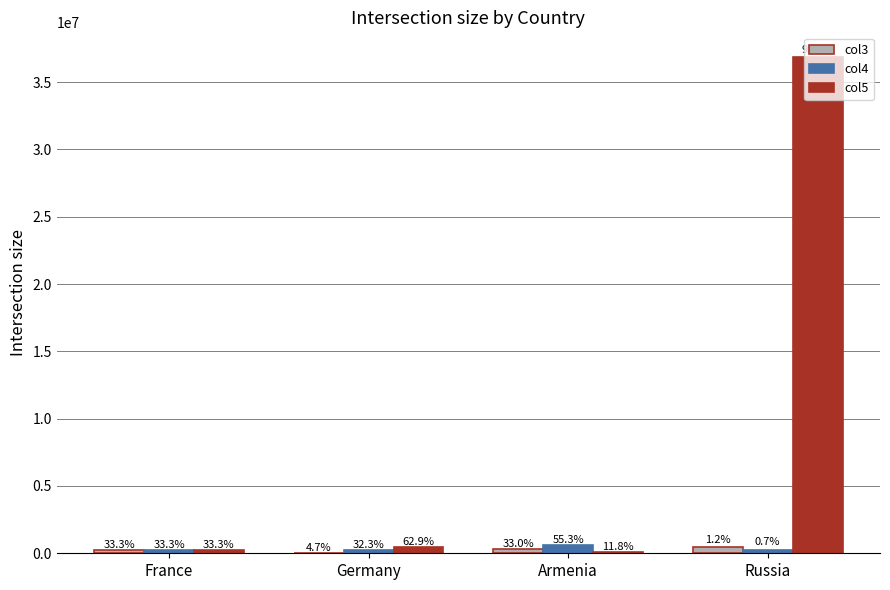

Which has a higher value, Russia or Germany?

Russia